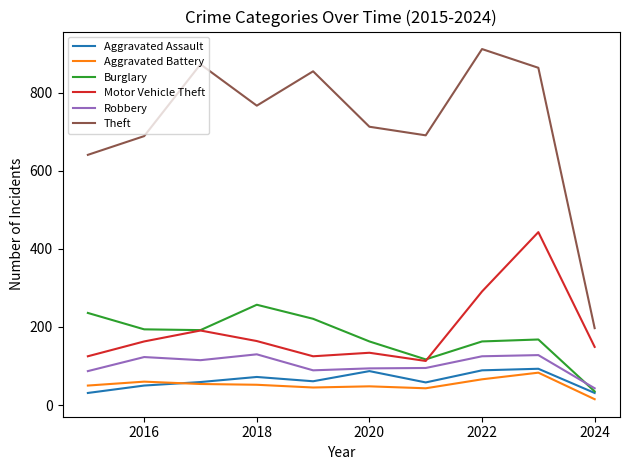

Which series has the largest total across all categories?

Theft